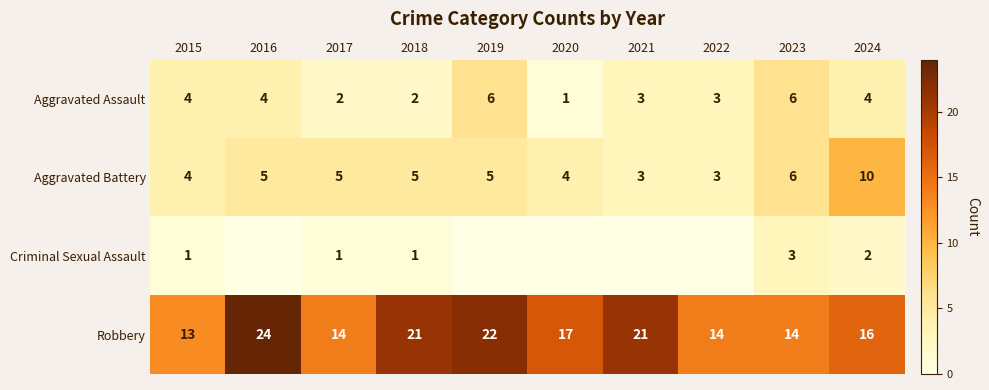

At 2017, list the series in order from largest to smallest.

Robbery, Aggravated Battery, Aggravated Assault, Criminal Sexual Assault